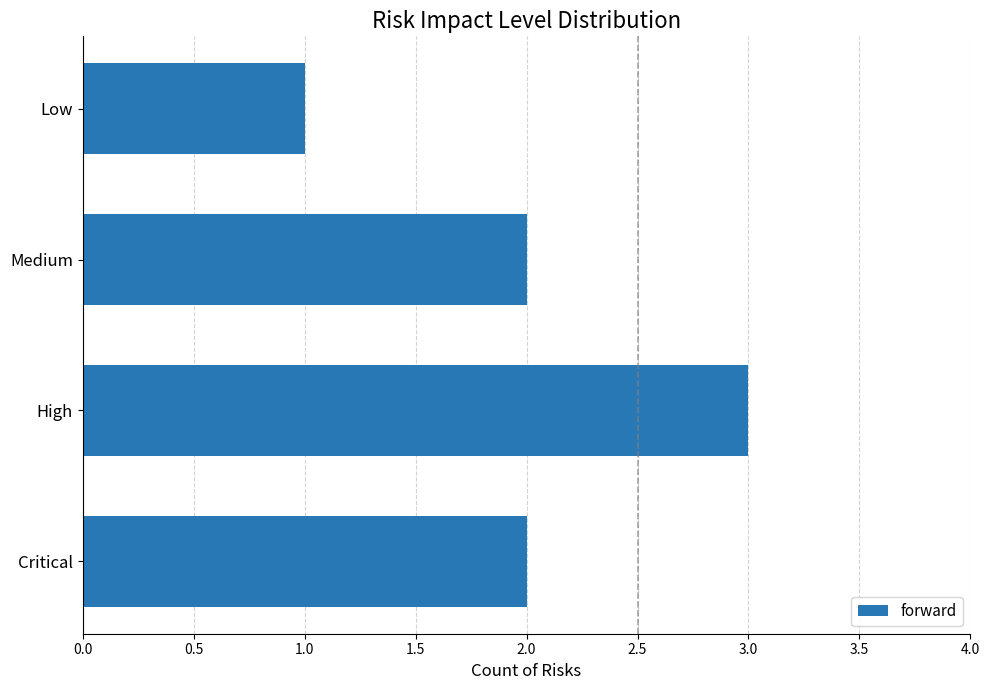

The value at High is 3. True or false?

True